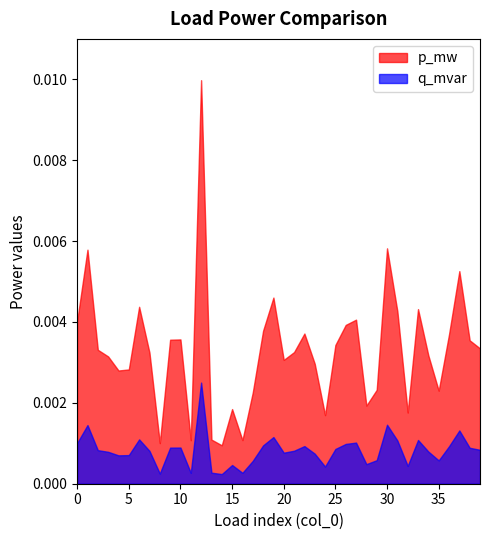

At which category does the chart reach its minimum across all series?

14